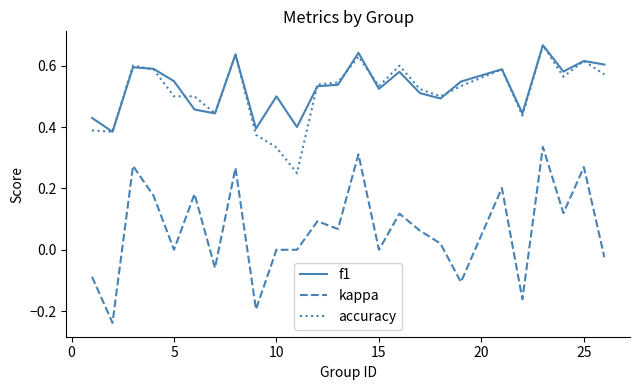

Which series has the largest total across all categories?

f1